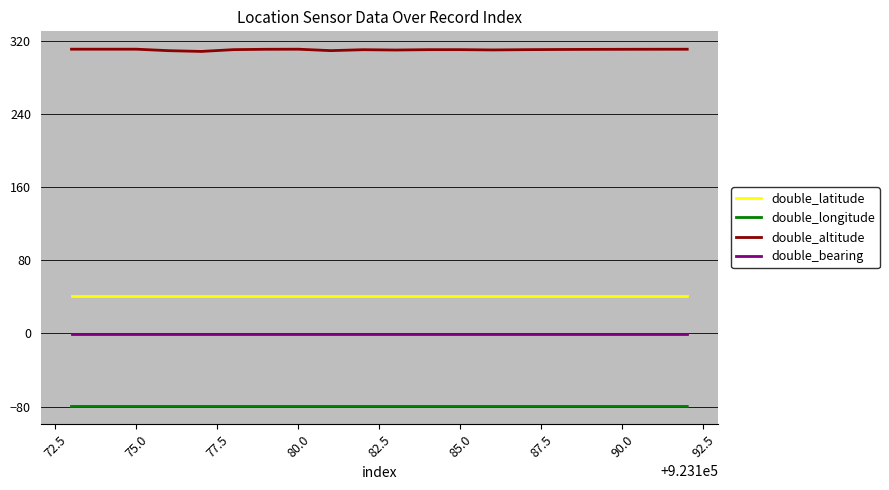

Rank the series by their maximum value, from highest to lowest.

double_altitude, double_latitude, double_bearing, double_longitude